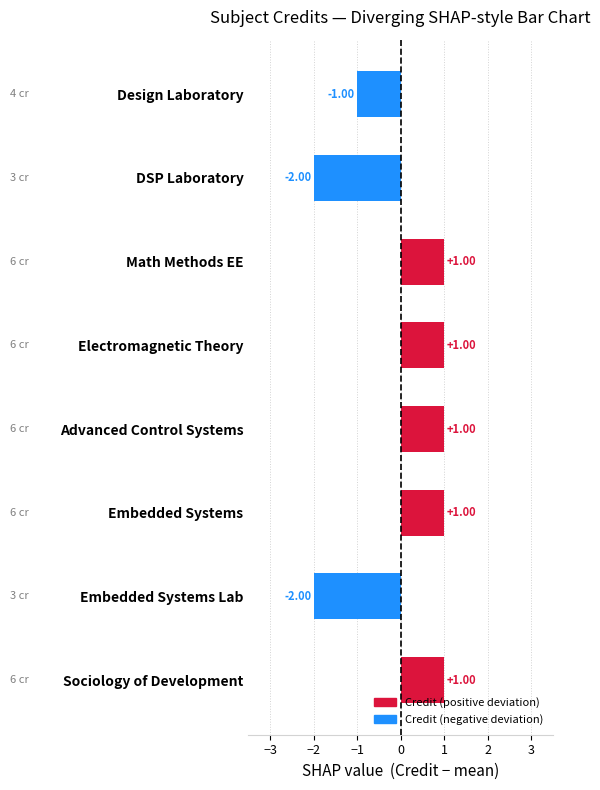

What is the maximum value shown in the chart?

1